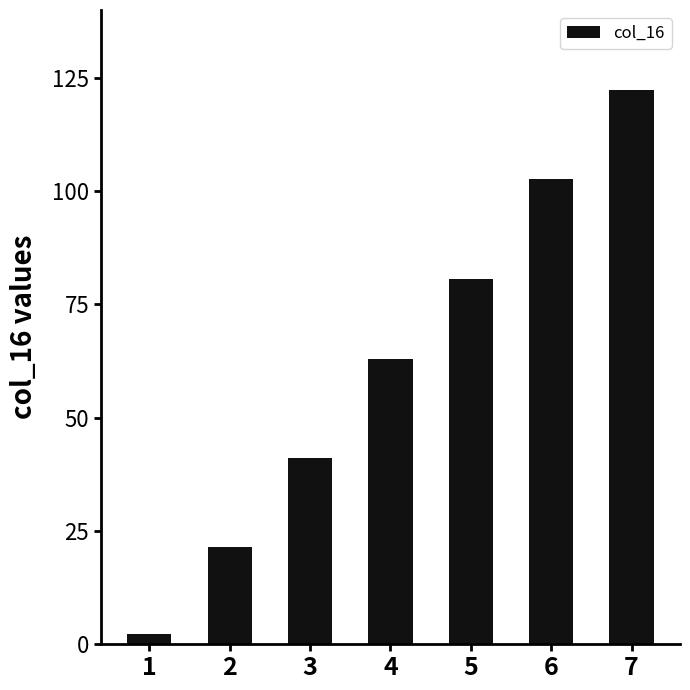

What is the difference between the values at 7 and 5?

41.6